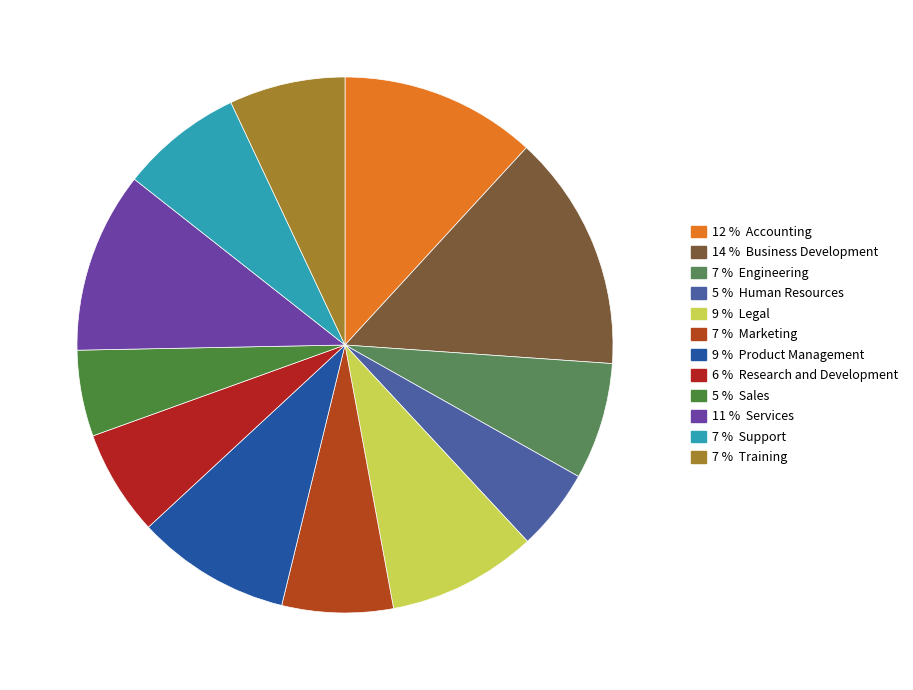

Rank the categories by value from highest to lowest.

Business Development, Accounting, Services, Product Management, Legal, Support, Engineering, Training, Marketing, Research and Development, Sales, Human Resources